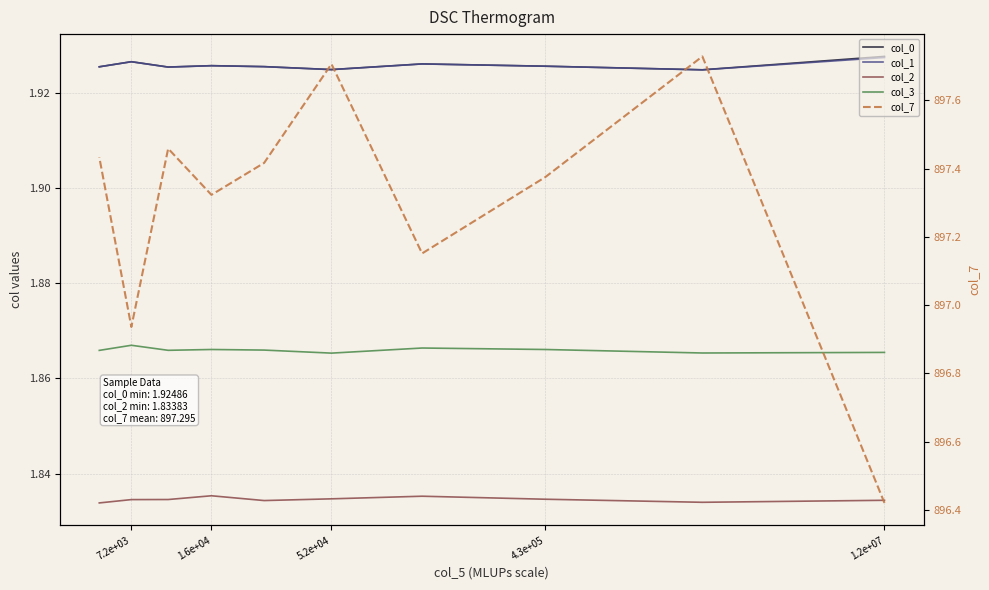

How many interior local valleys does the col_0 series have?

3